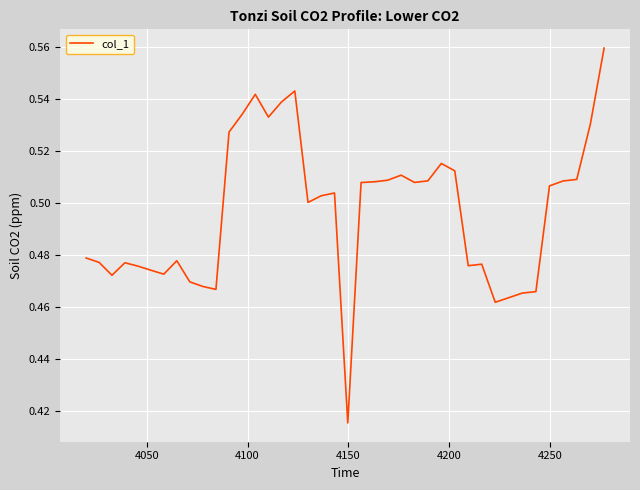

How many interior local valleys (lower than both neighbors) does the data have?

9